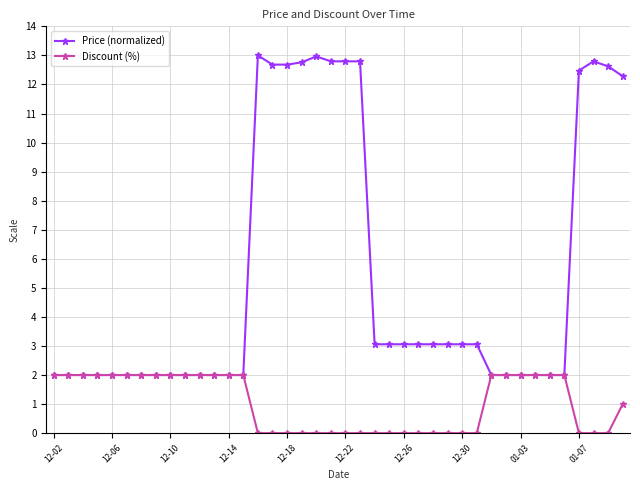

What is the difference between the maximum and minimum values in the Discount (%) series?

2.0